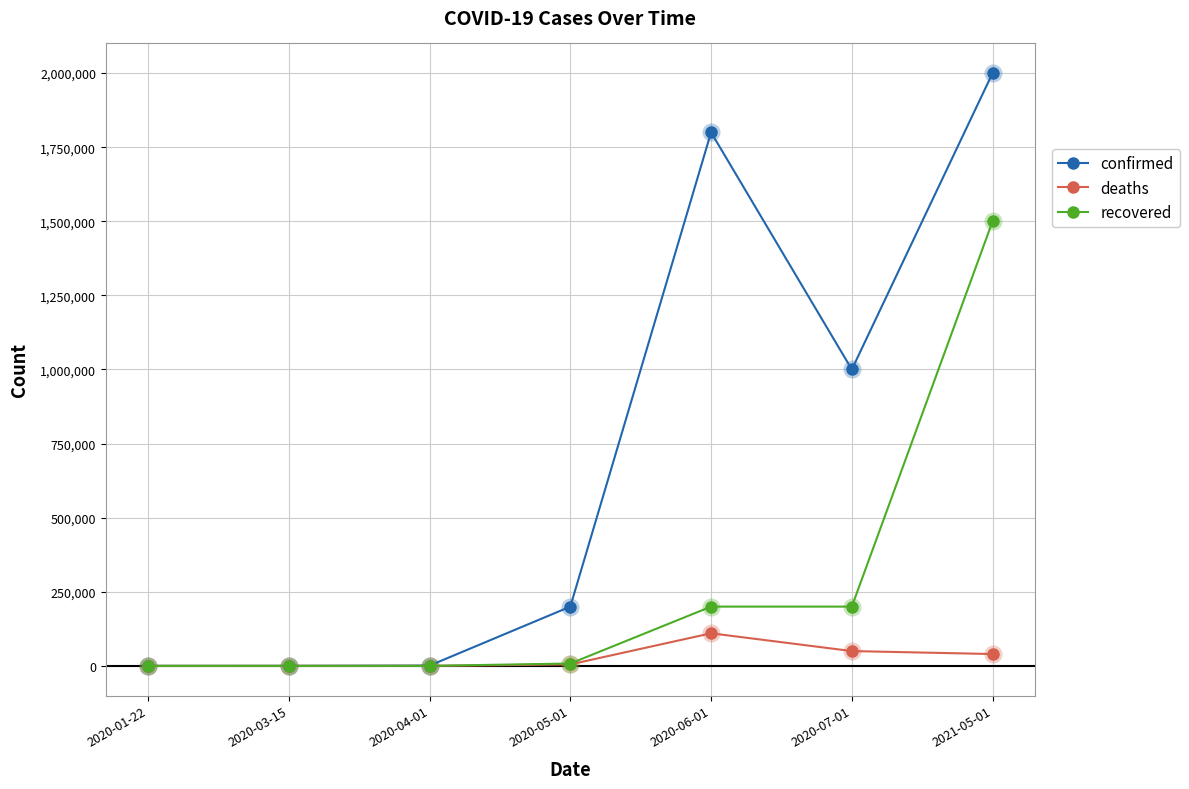

What is the spread (max minus min) of values at 2021-05-01?

1960000